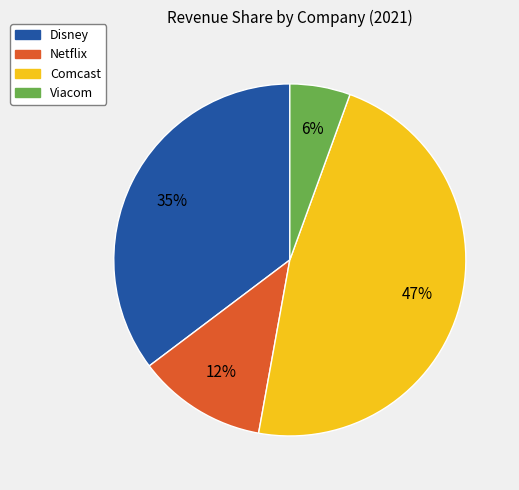

To the nearest percent, what is the average slice percentage?

25%